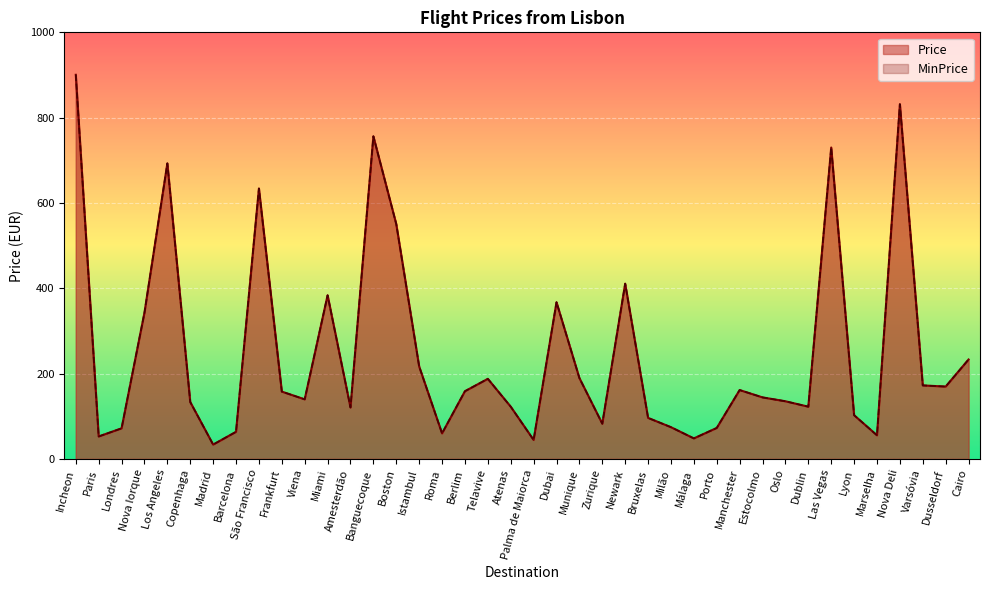

What is the difference between the maximum and minimum values in the MinPrice series?

866.9